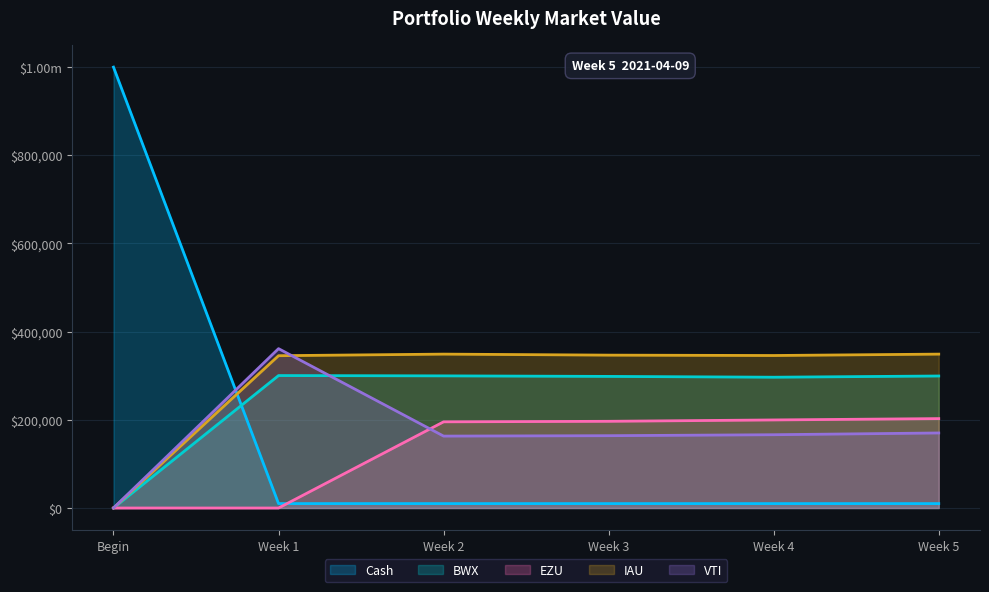

Count the number of data series in this chart.

5